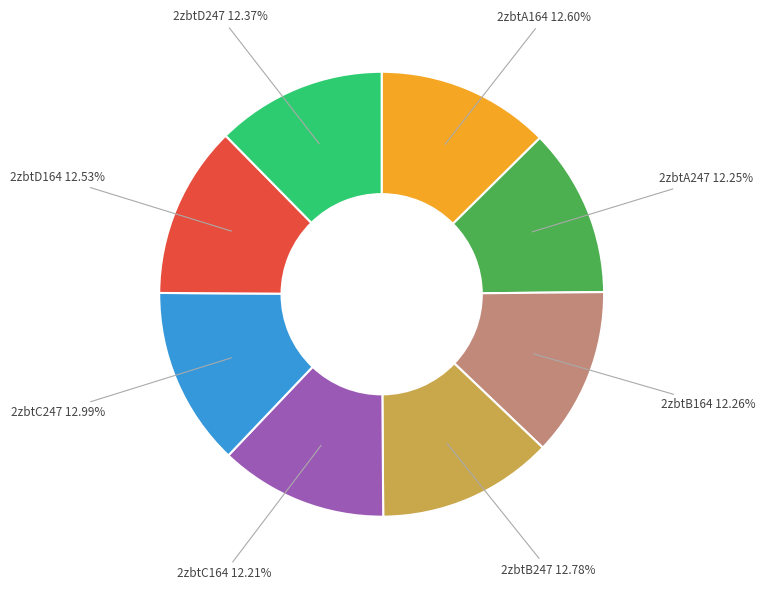

Does any single category account for the majority?

No